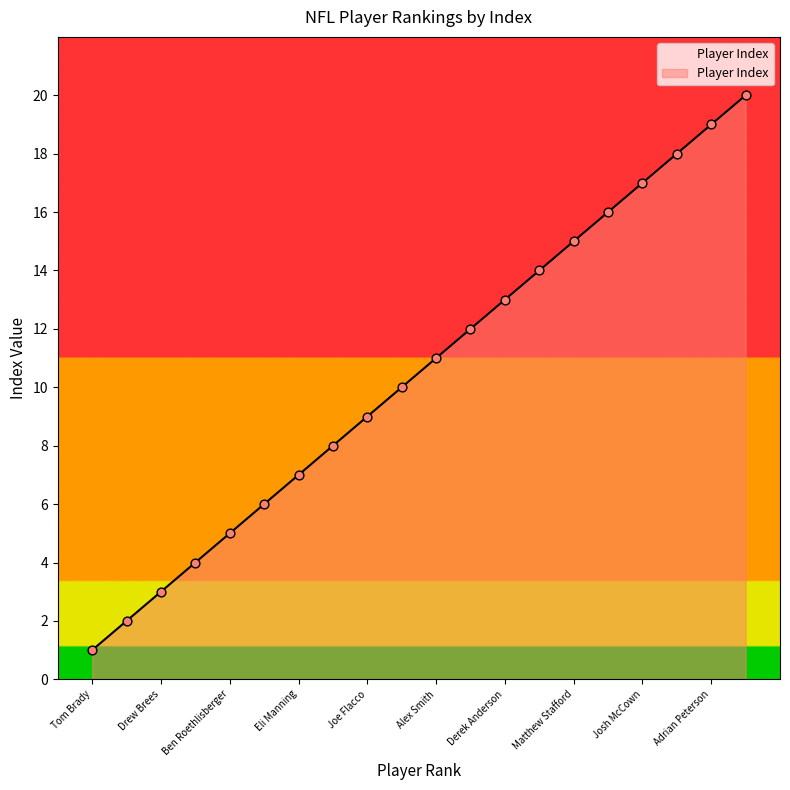

What is the maximum value shown in the chart?

20